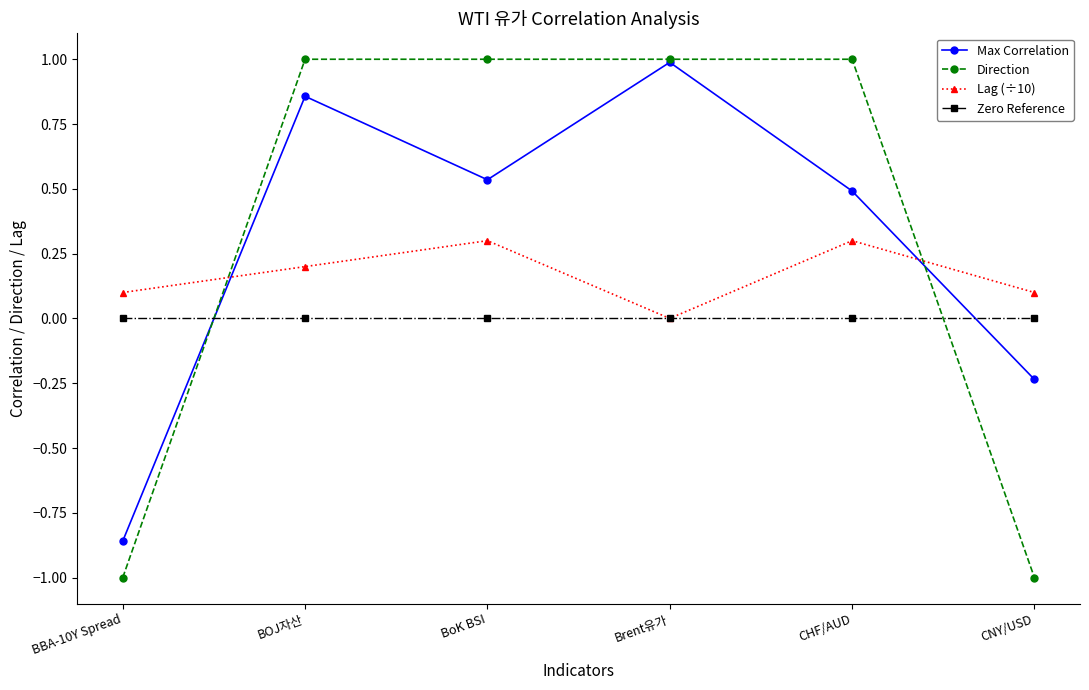

What is the sum of the Lag (÷10) values at BBA-10Y Spread and BOJ자산?

0.3